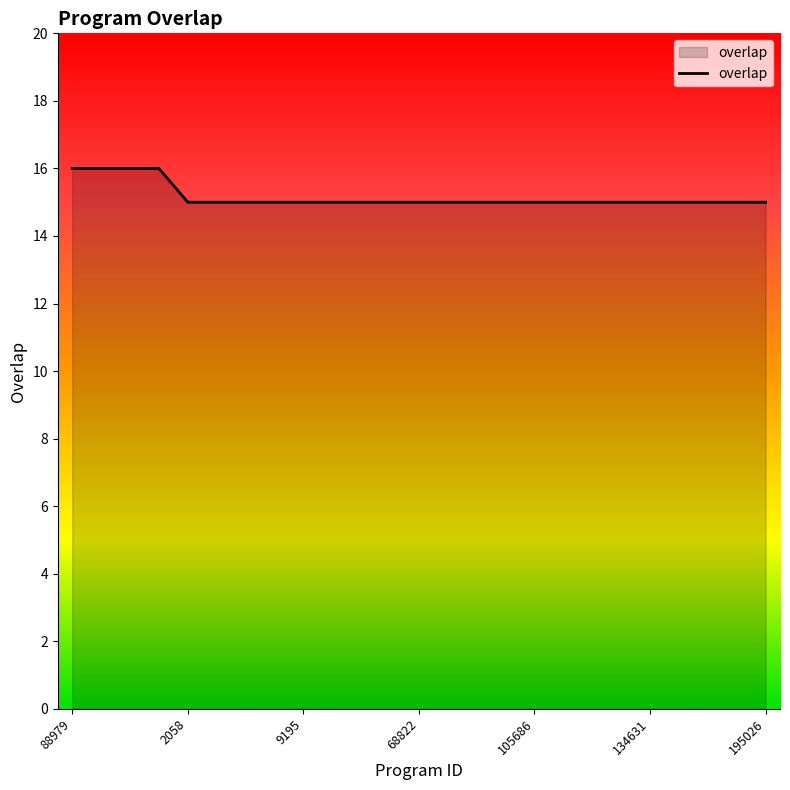

What is the smallest value displayed?

15